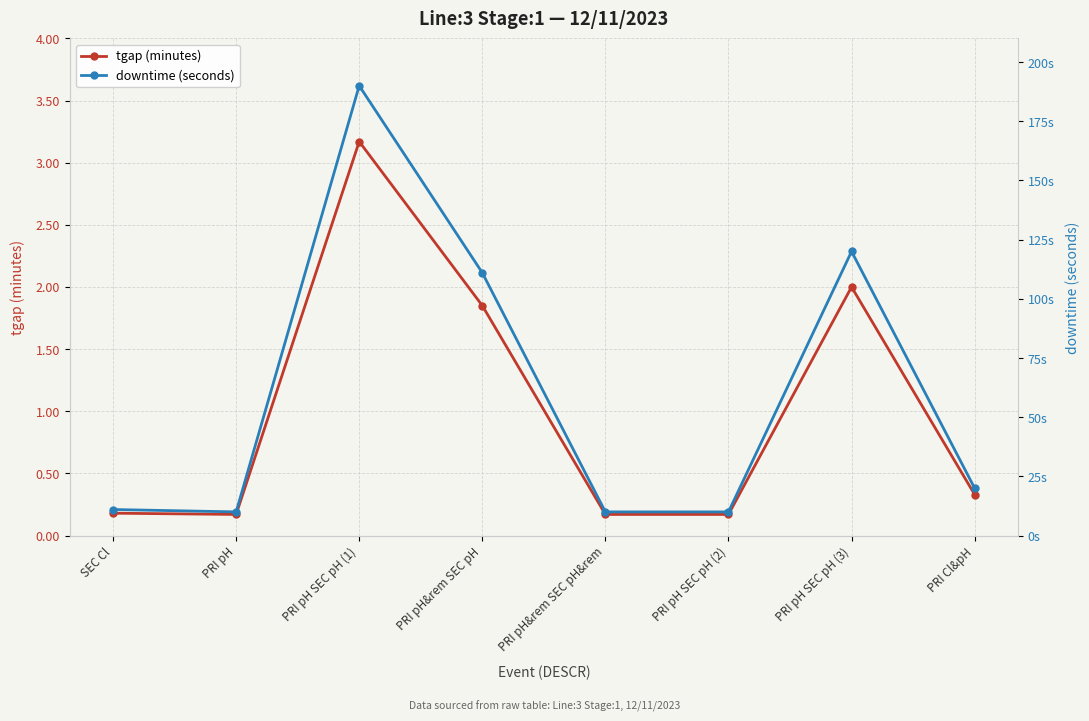

Is it true that tgap (minutes) equals 3.2 at PRI pH SEC pH (1)?

True